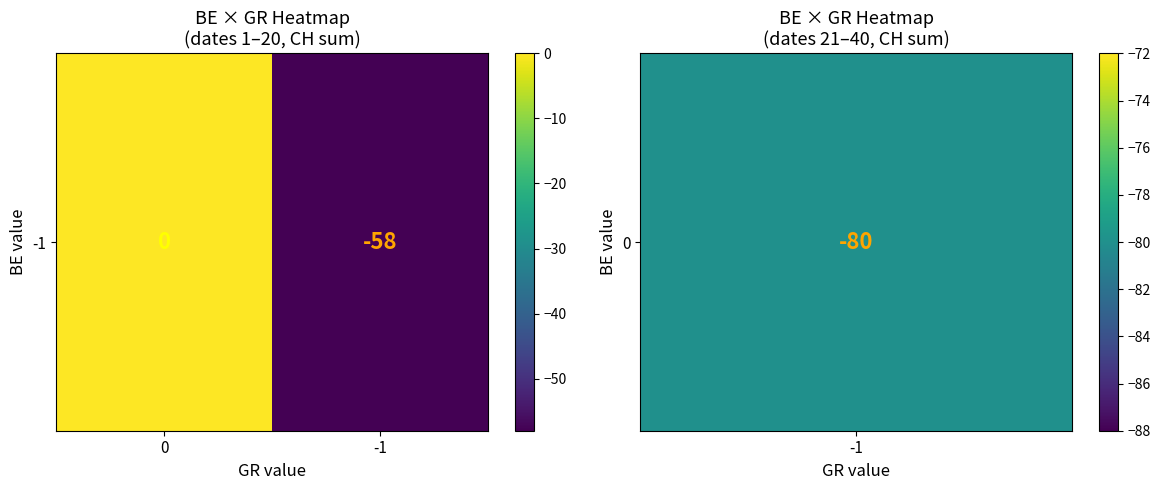

True or false: the data shows -99 at -1.

False